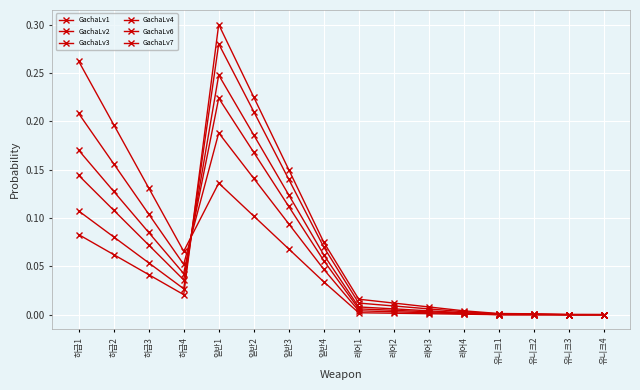

How many lines are shown in the chart?

6